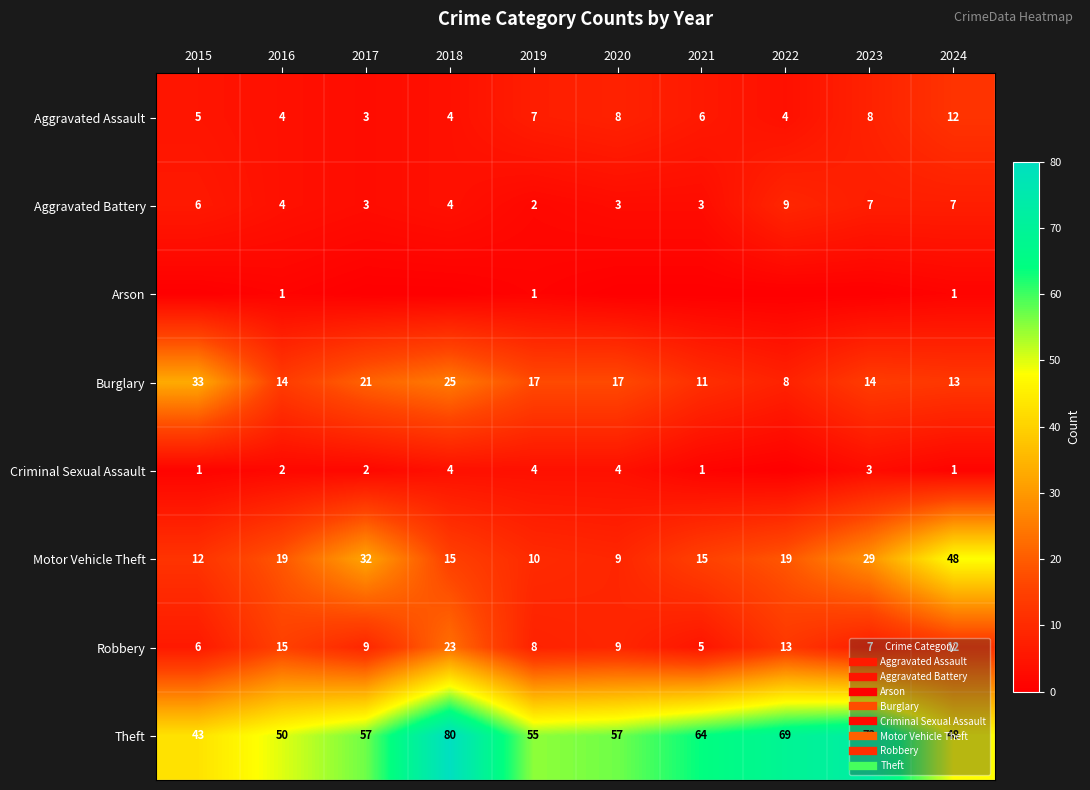

What is the difference between the second highest and second lowest values in the Aggravated Assault series?

4